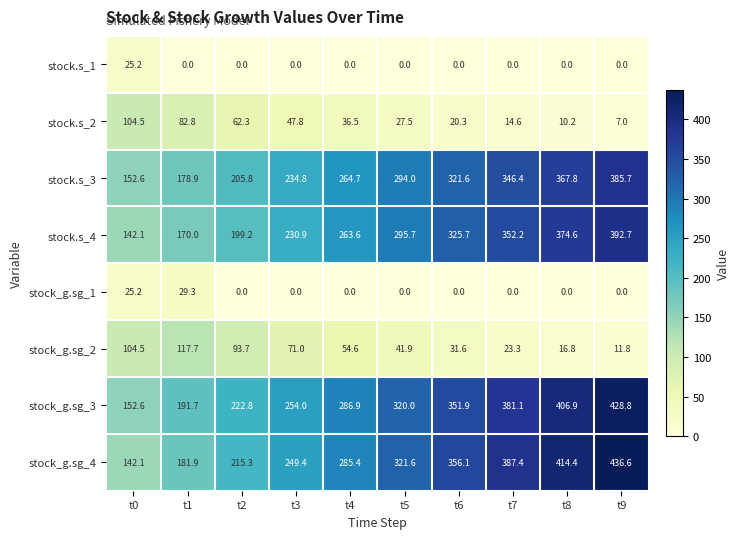

At which label is stock_g.sg_4 closest to 289?

t4